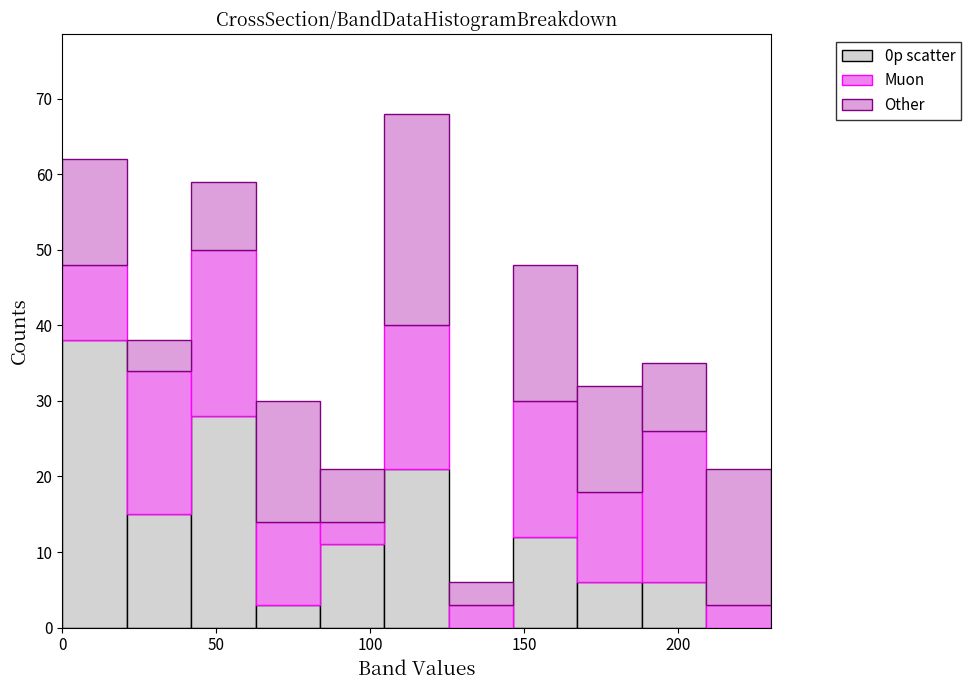

What is the total height of the stacked bar covering 210 to 230 on the x-axis? Neither the bar edges nor the heights are printed on the chart, so give them approximately, as read against the axes.

21